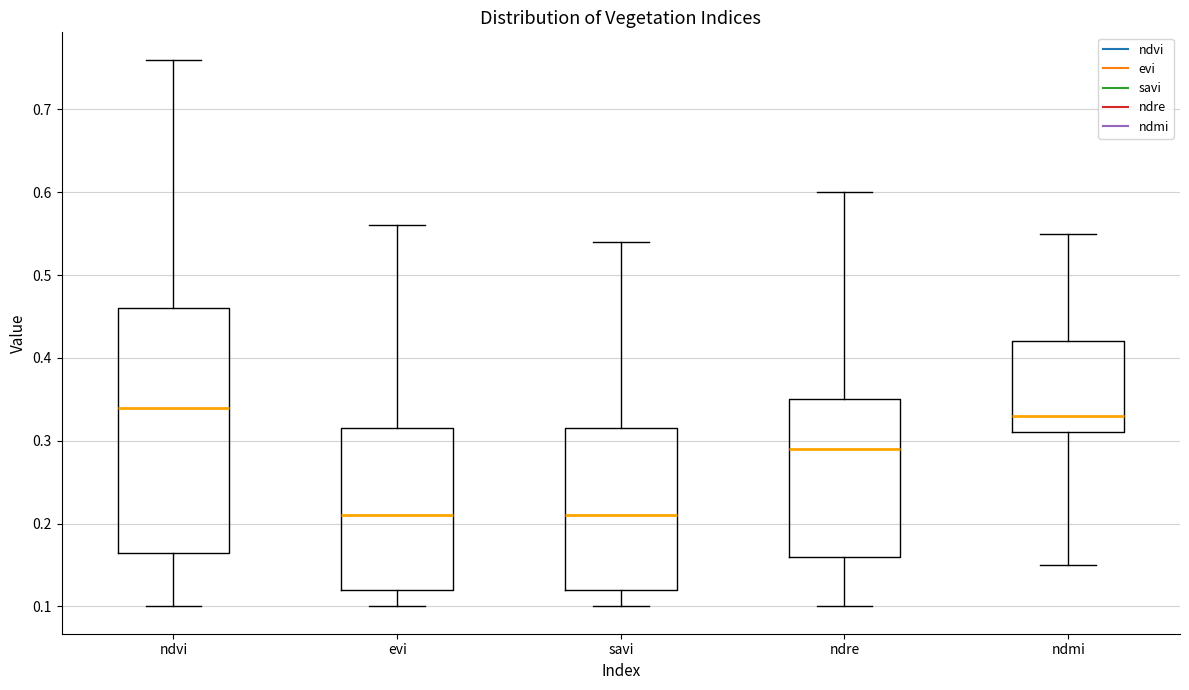

Which box is the tallest, from its lower edge to its upper edge?

ndvi